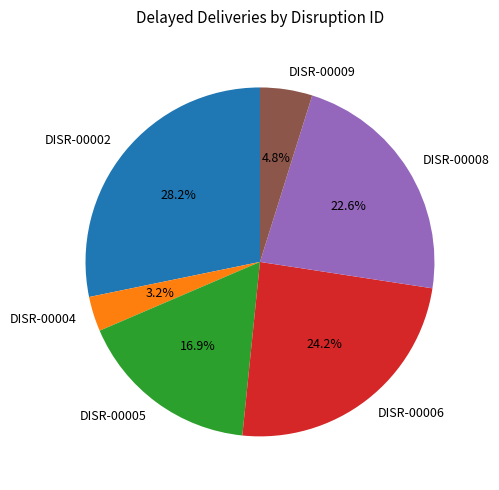

Which has a higher value, DISR-00002 or DISR-00009?

DISR-00002